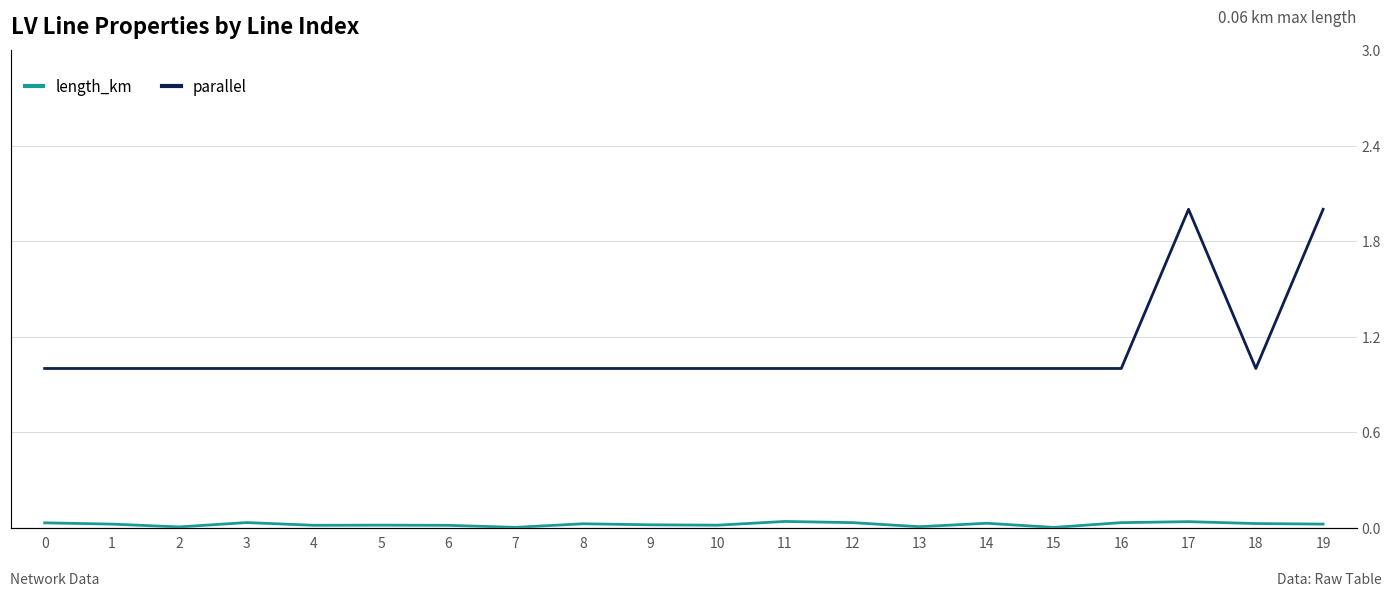

What is the value of the parallel point at the 13th from the left?

1.0